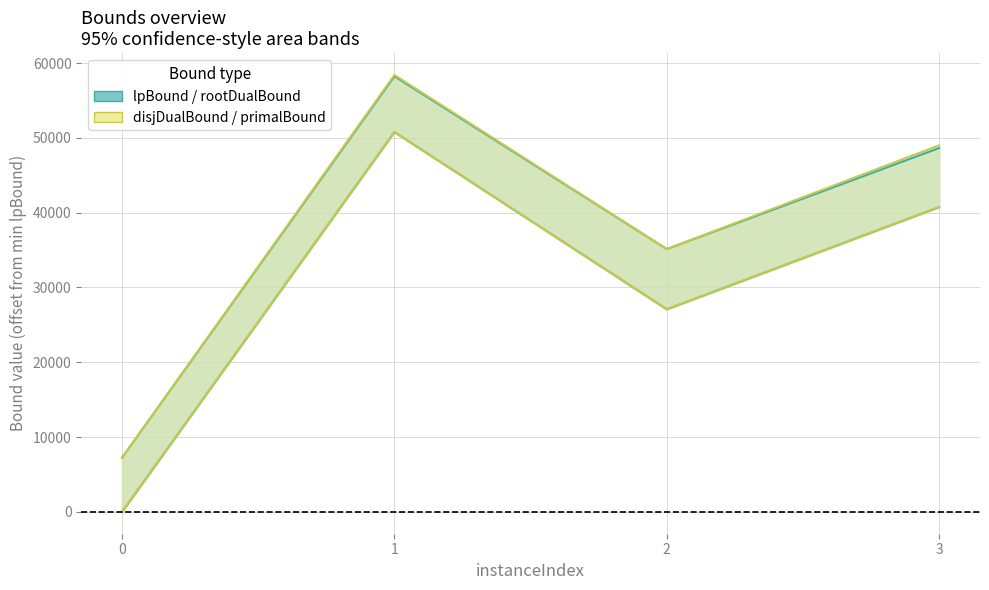

How many interior local peaks does the lpBound series have?

1